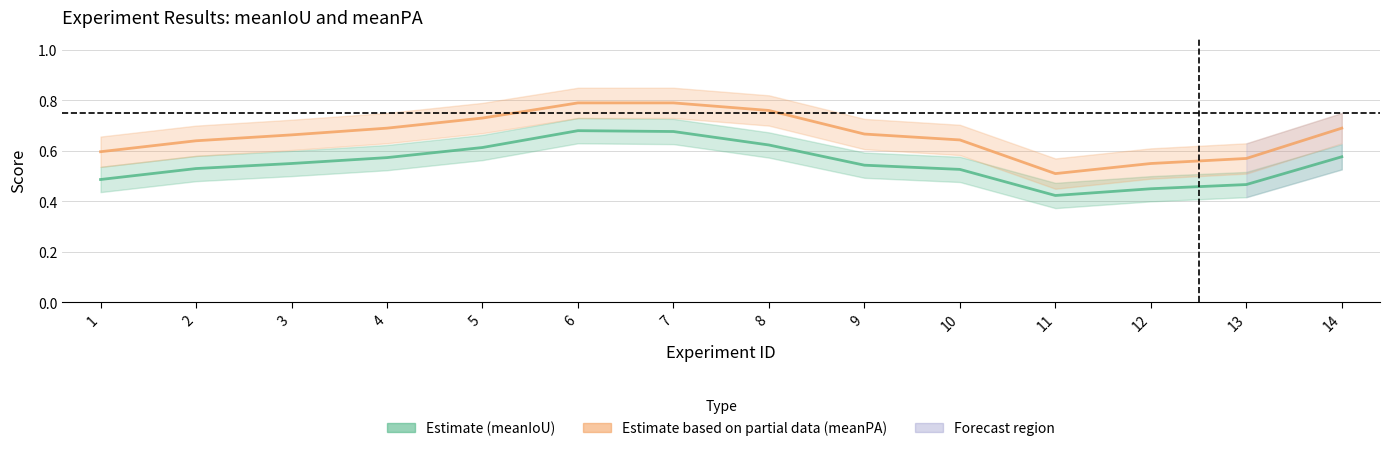

At 2, list the series in order from largest to smallest.

meanPA (Estimate based on partial data), meanIoU (Estimate)